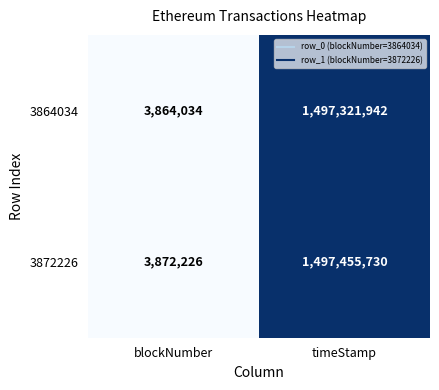

Rank the series by their maximum value, from highest to lowest.

3872226, 3864034